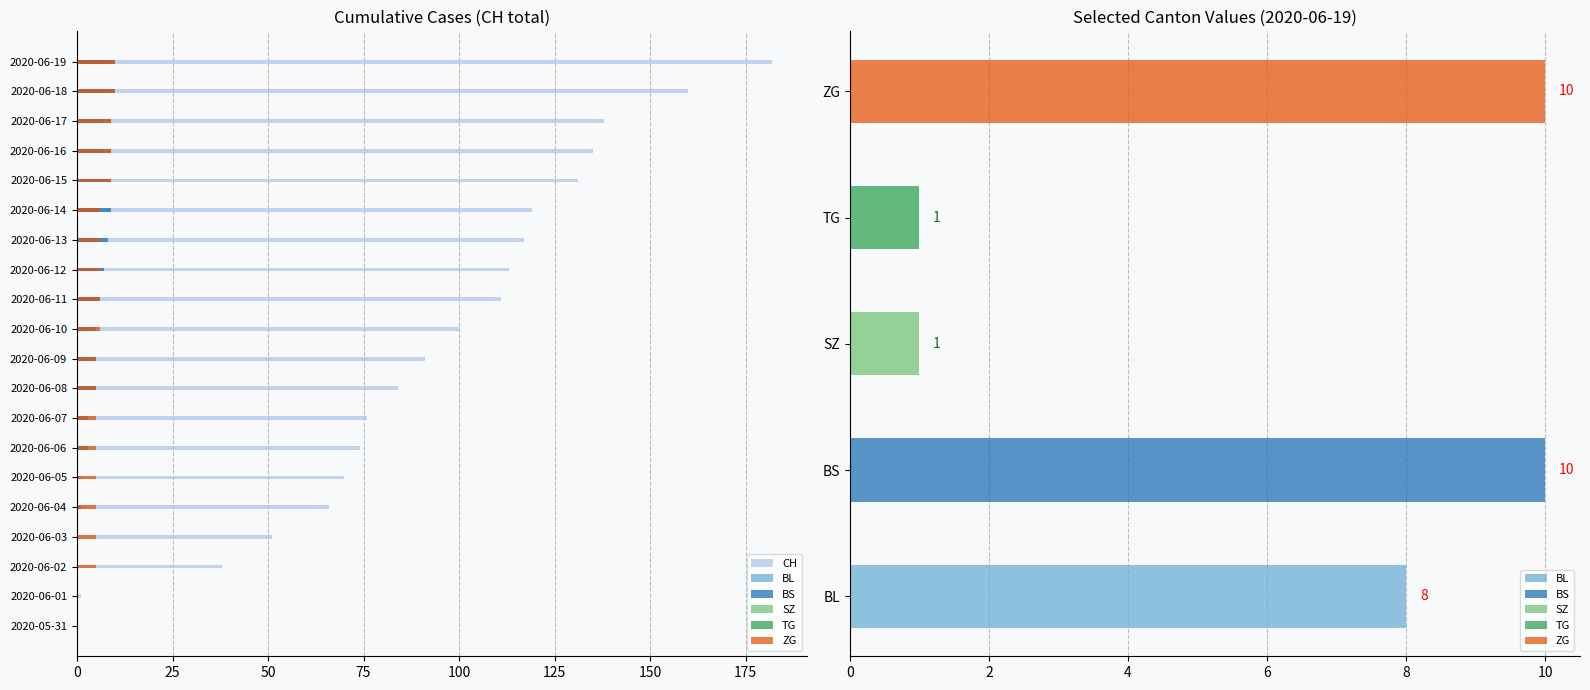

What is the value of the BS bar at the 14th from the left?

8